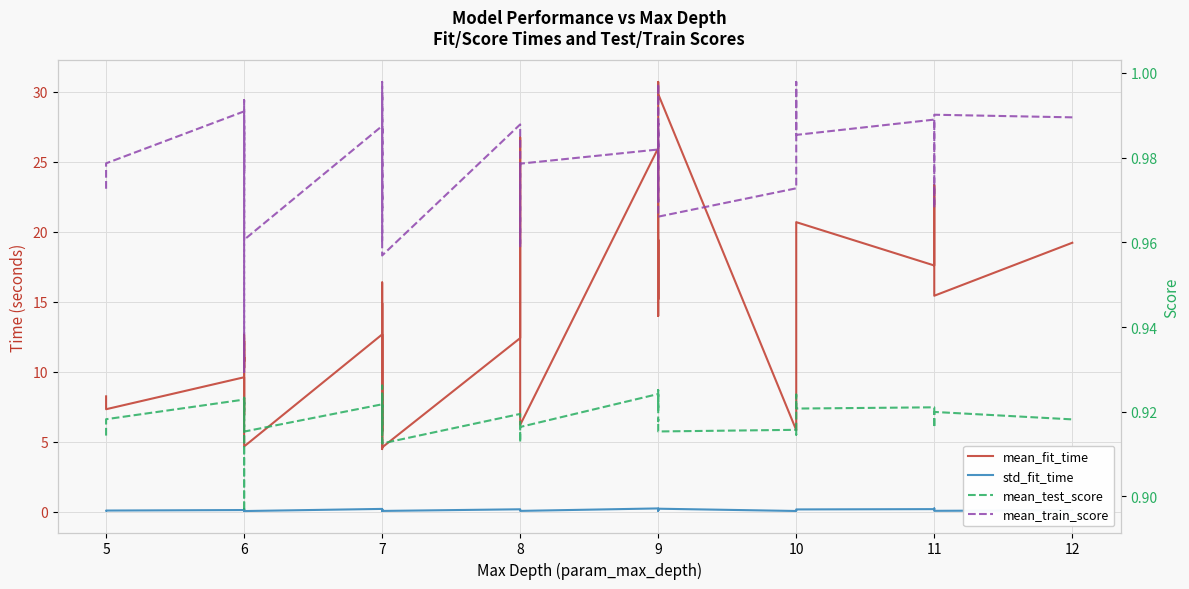

True or false: std_fit_time and mean_fit_time cross at least once.

False